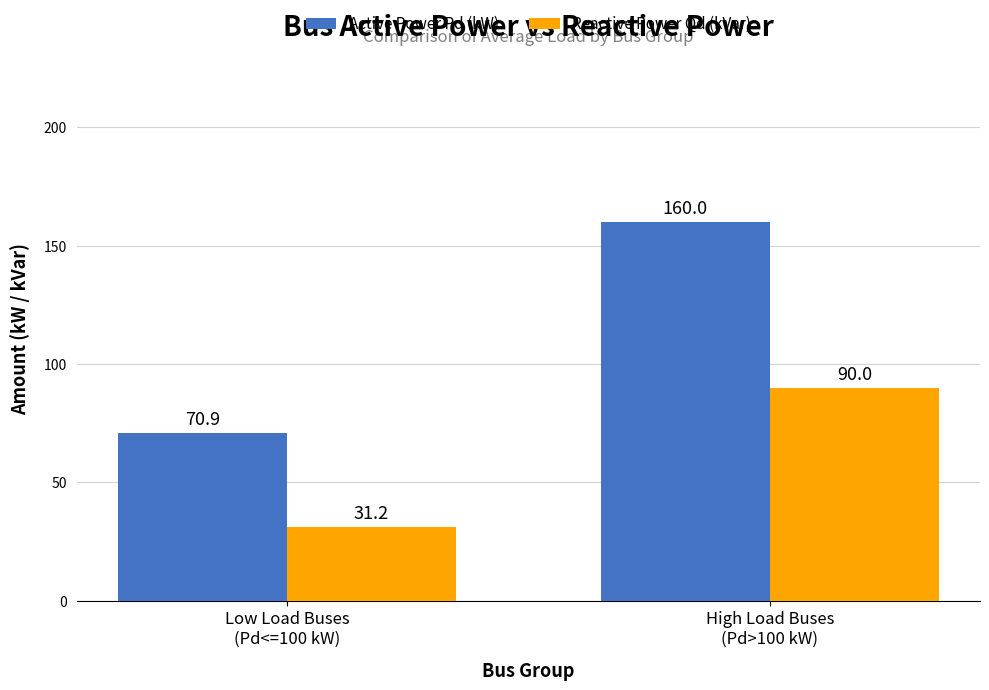

At which category is the sum across all series the highest?

High Load Buses
(Pd>100 kW)